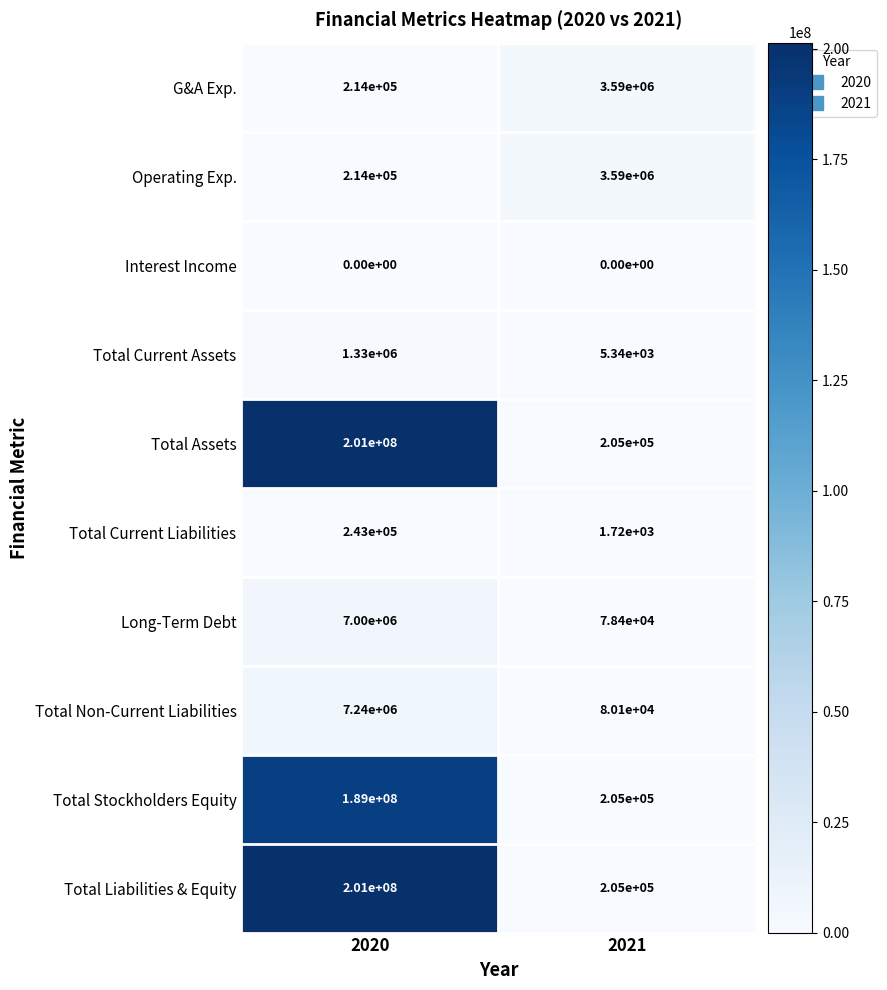

What is the total value across all series at 2021?

7960560